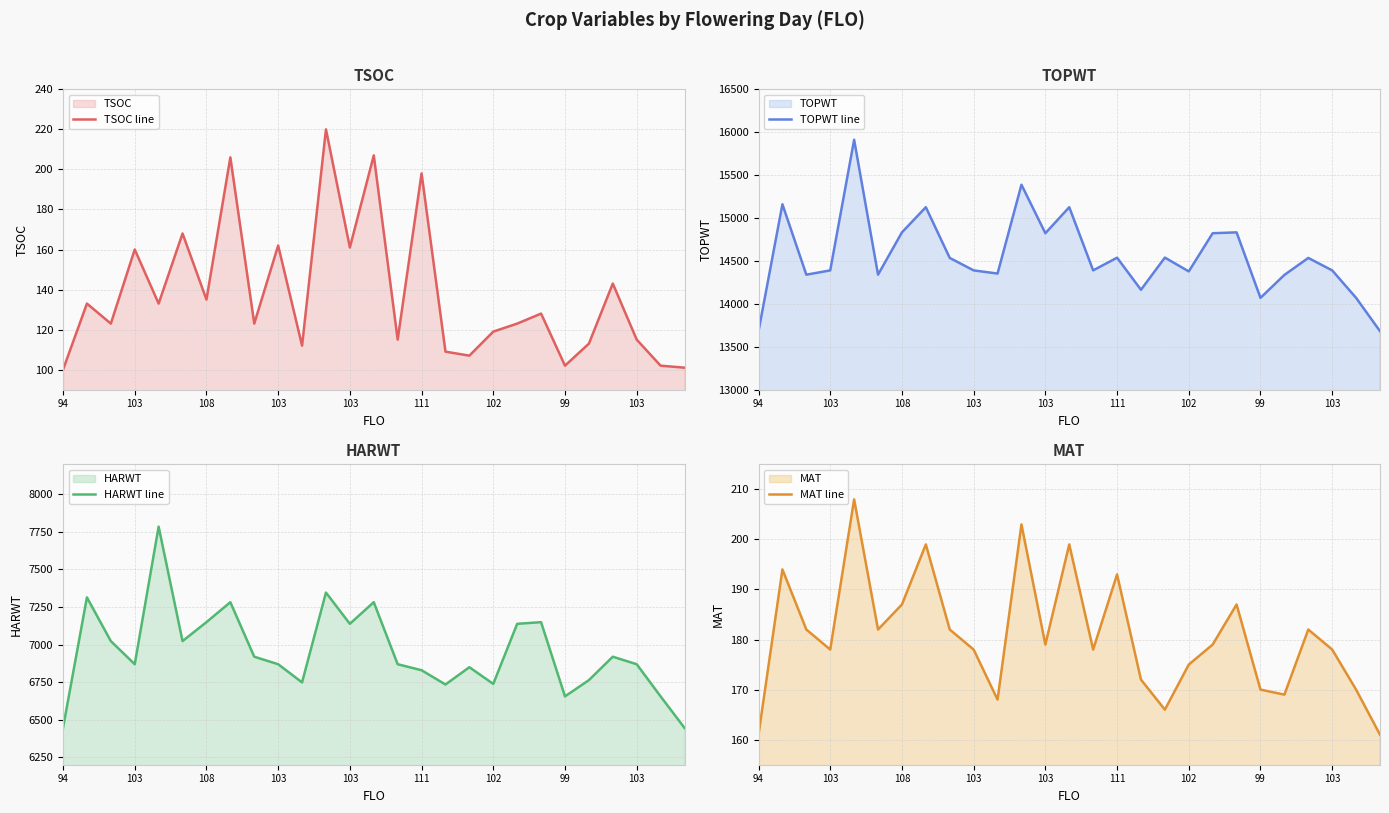

What is the label of the 20th point from the left?

19